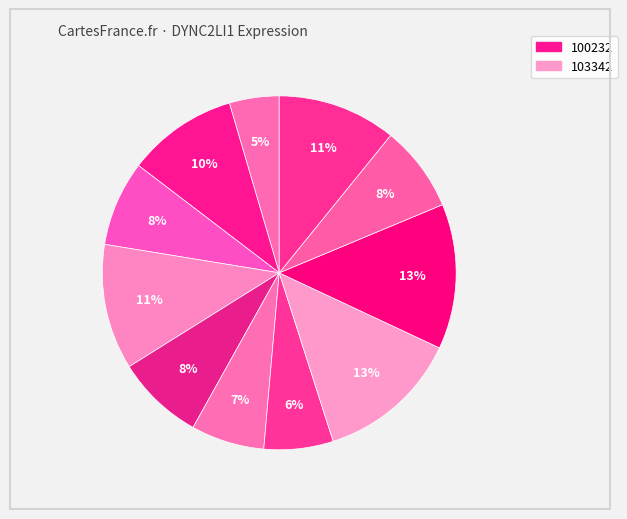

How many segments does this pie chart have?

11